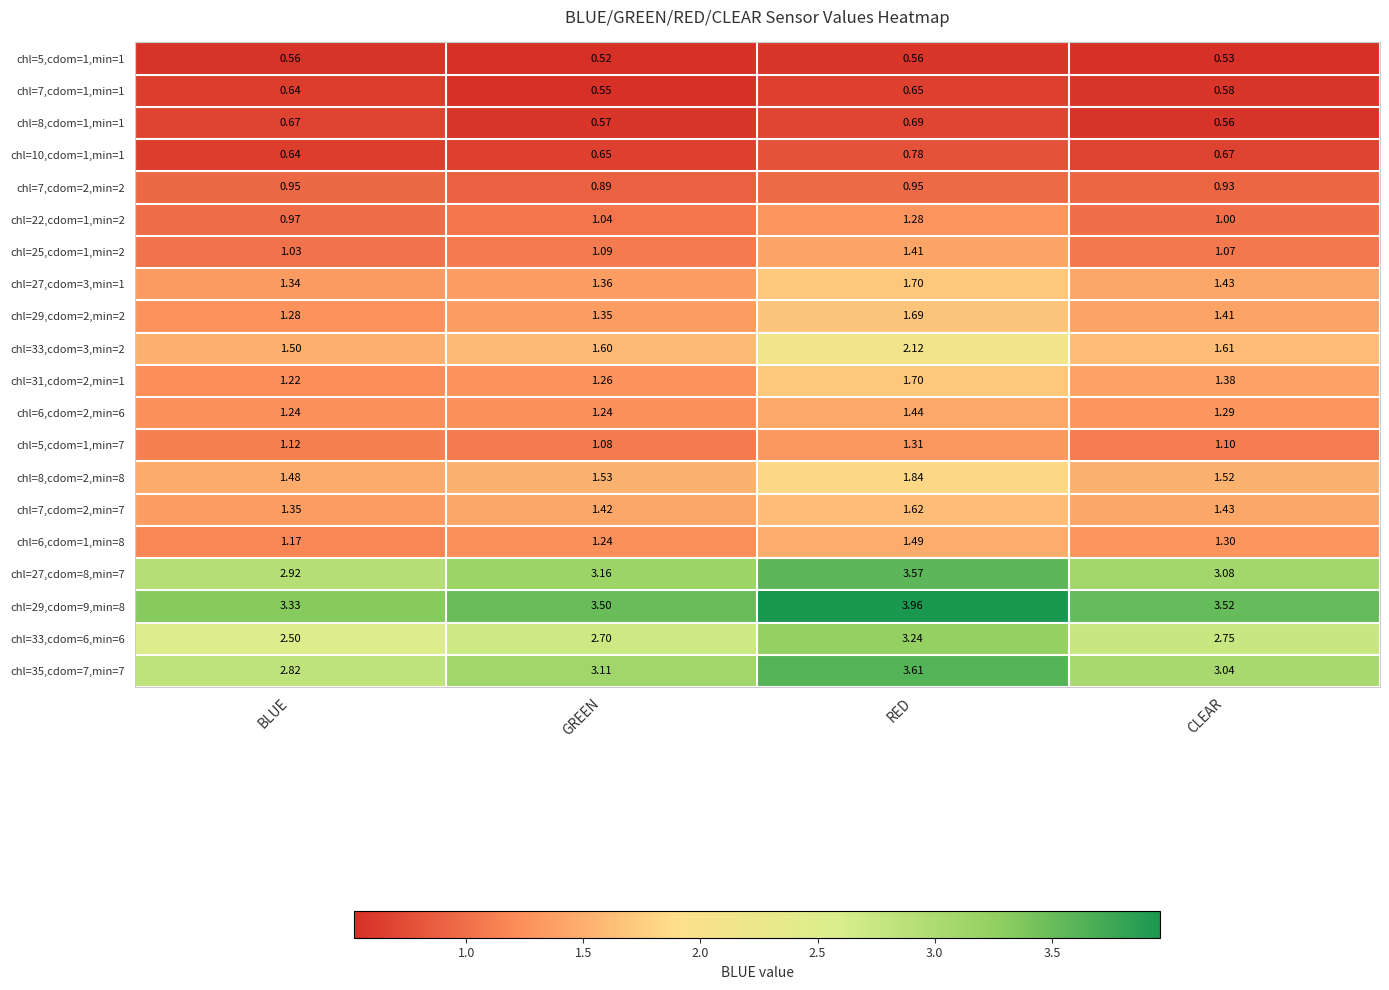

Rank the categories by chl=27,cdom=3,min=1 value from lowest to highest.

BLUE, GREEN, CLEAR, RED